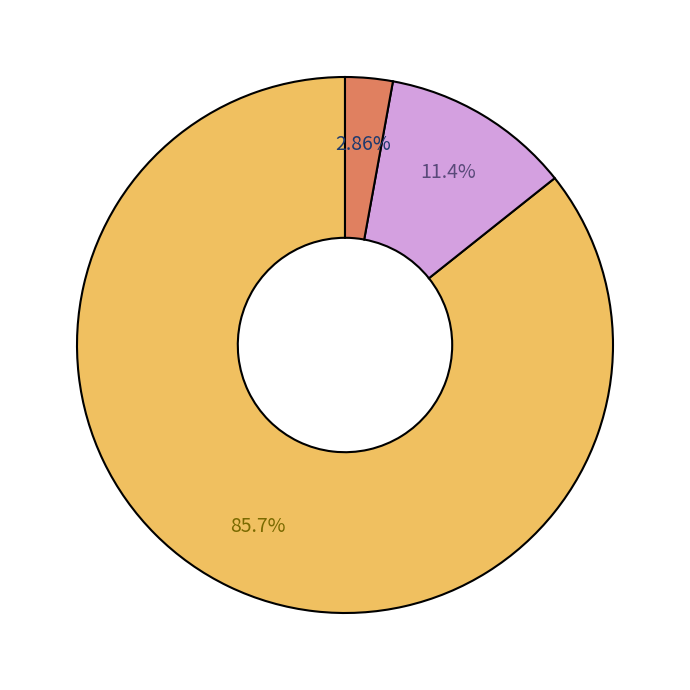

How many slices are in this pie chart?

3